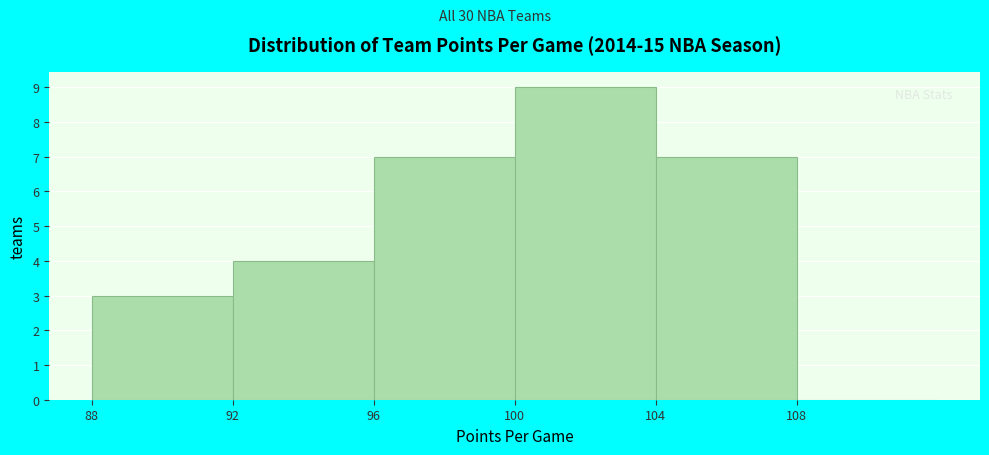

Reading left to right, transcribe this chart: for each bar, give the range it covers on the x-axis and its height. The values are not printed on the chart, so give them approximately, as read against the axis.

88 to 92: 3
92 to 96: 4
96 to 100: 7
100 to 104: 9
104 to 108: 7
108 to 112: 0